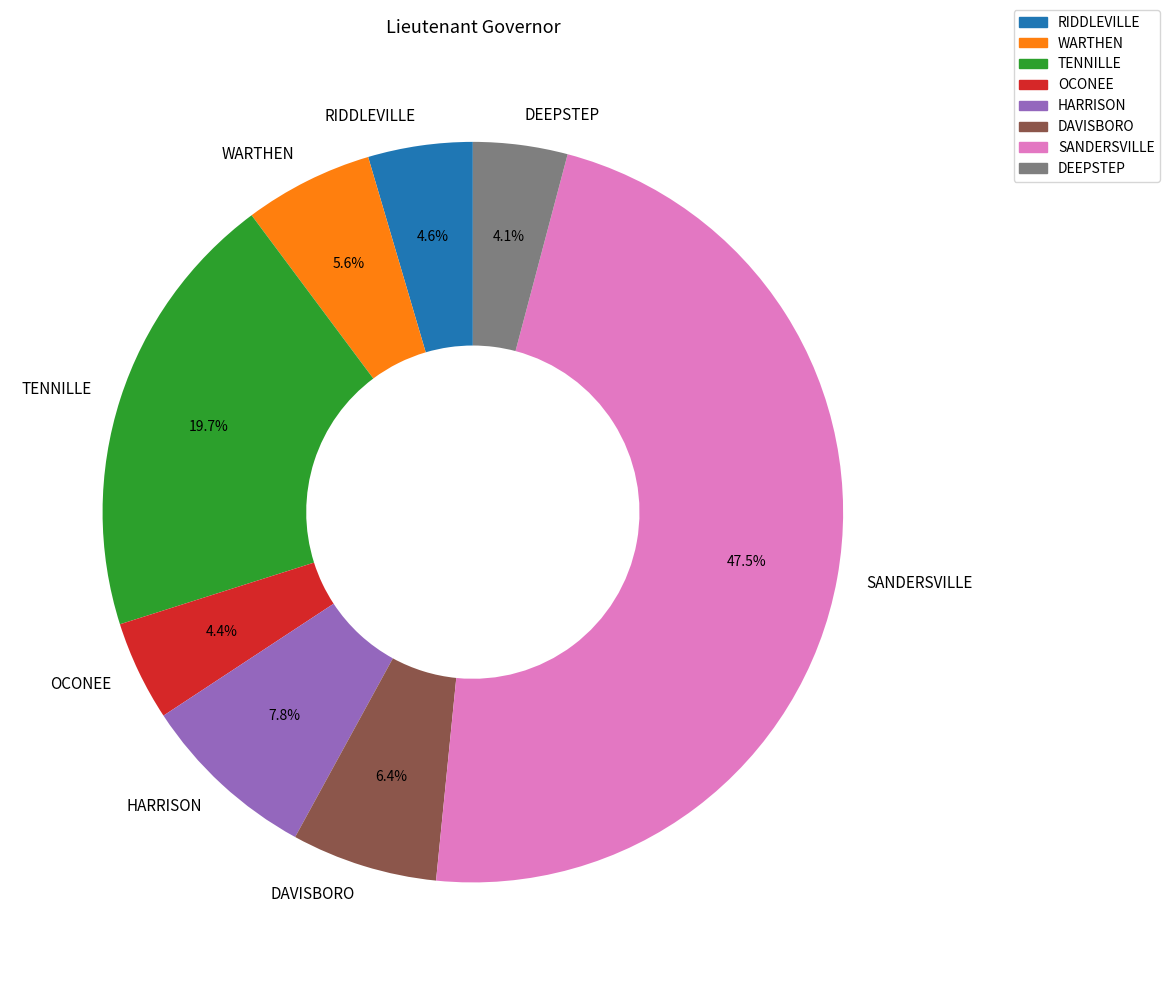

Which category has the biggest portion of the pie?

SANDERSVILLE